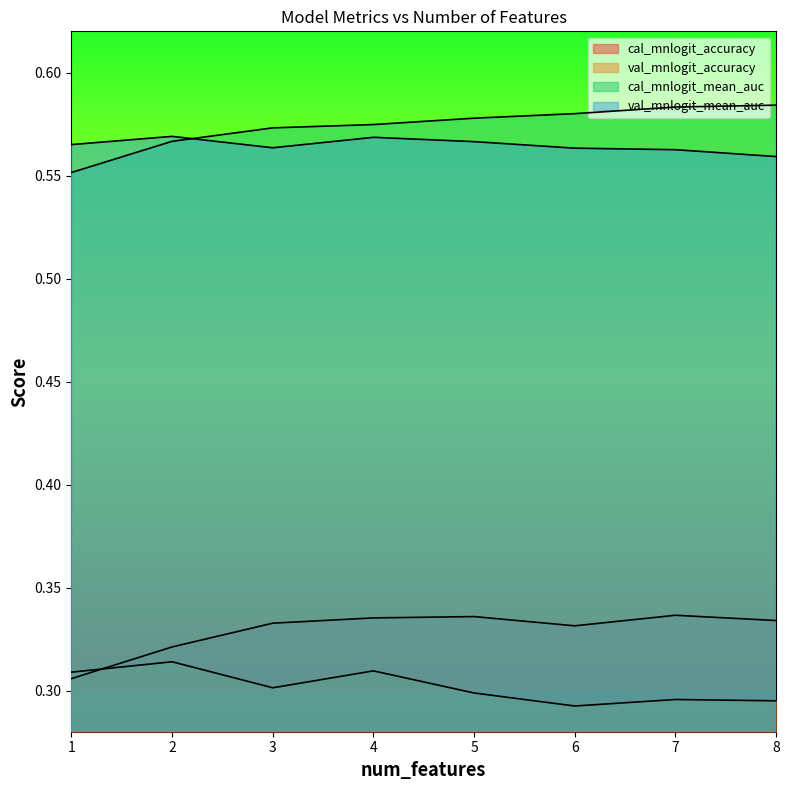

What is the value of the cal_mnlogit_accuracy point at the 4th from the left?

0.3